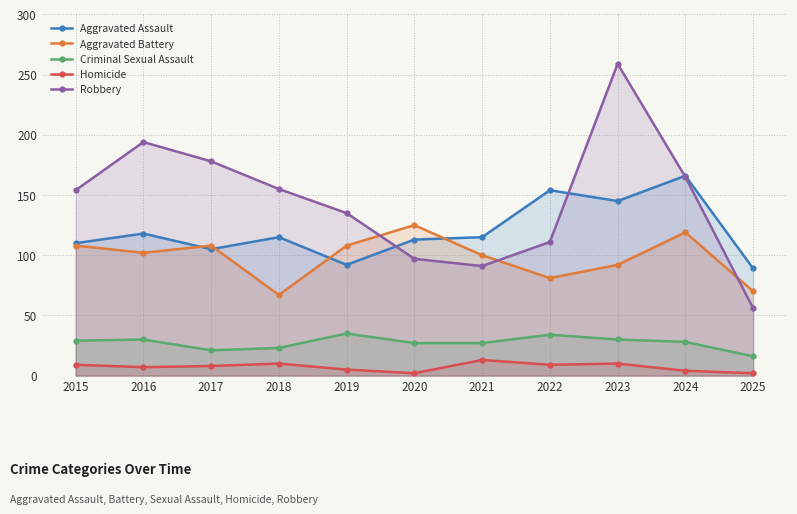

How many lines are shown in the chart?

5